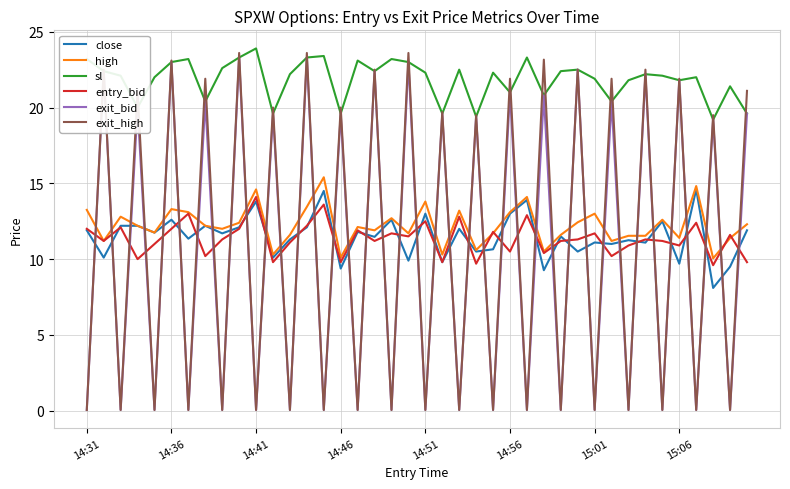

What is the minimum value for sl?

19.2